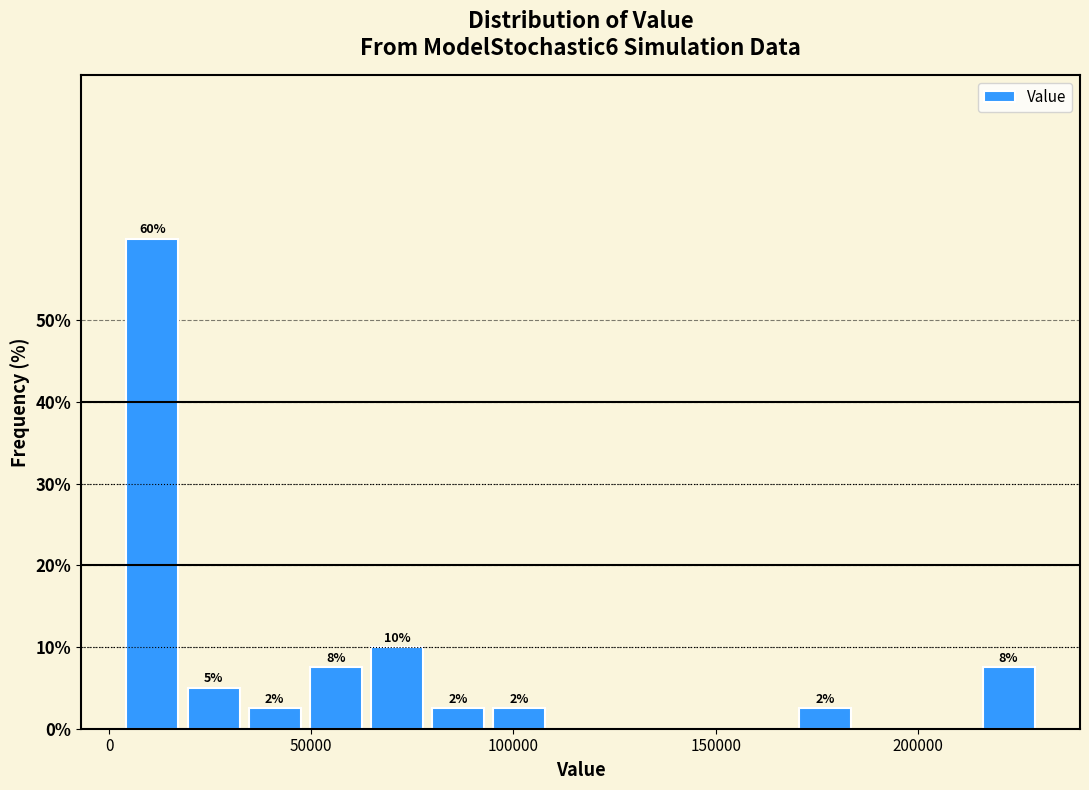

Read against the x-axis, roughly where is the centre of the tallest bar?

10000